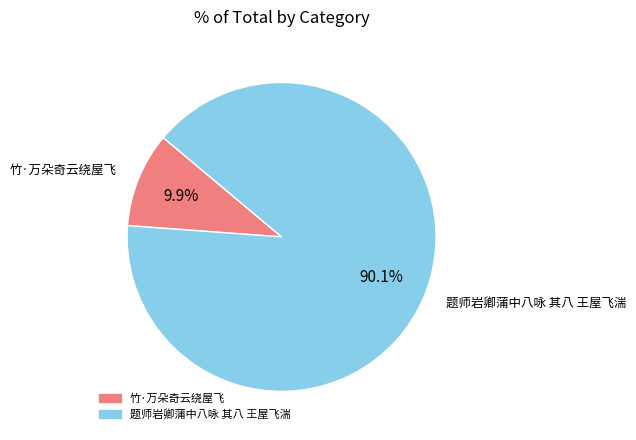

Is there a majority slice in this chart?

Yes